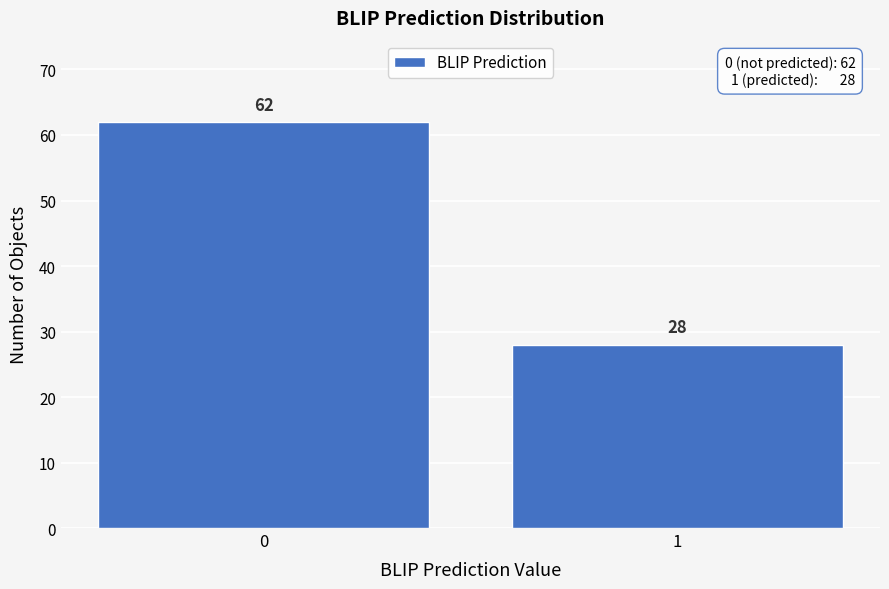

Reading right to left, transcribe all the data shown in this chart.

28	62